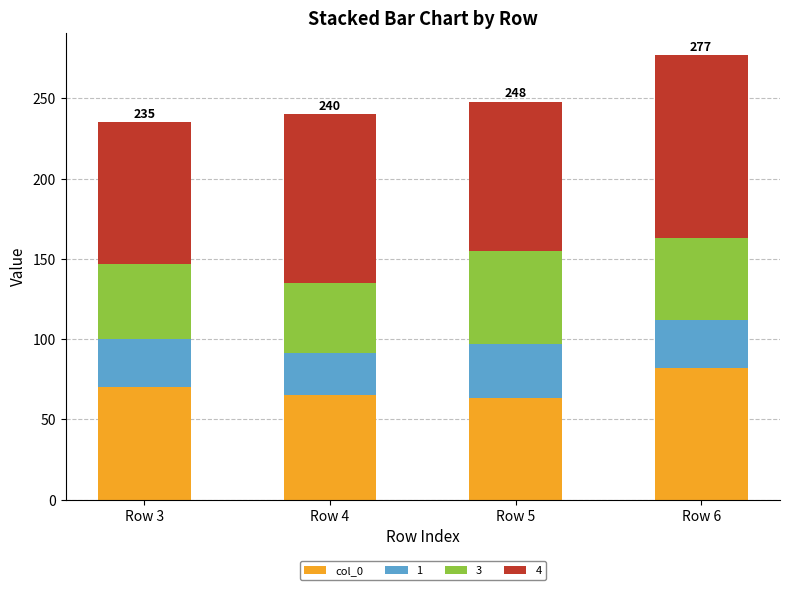

What is the lowest value of the col_0 series?

63